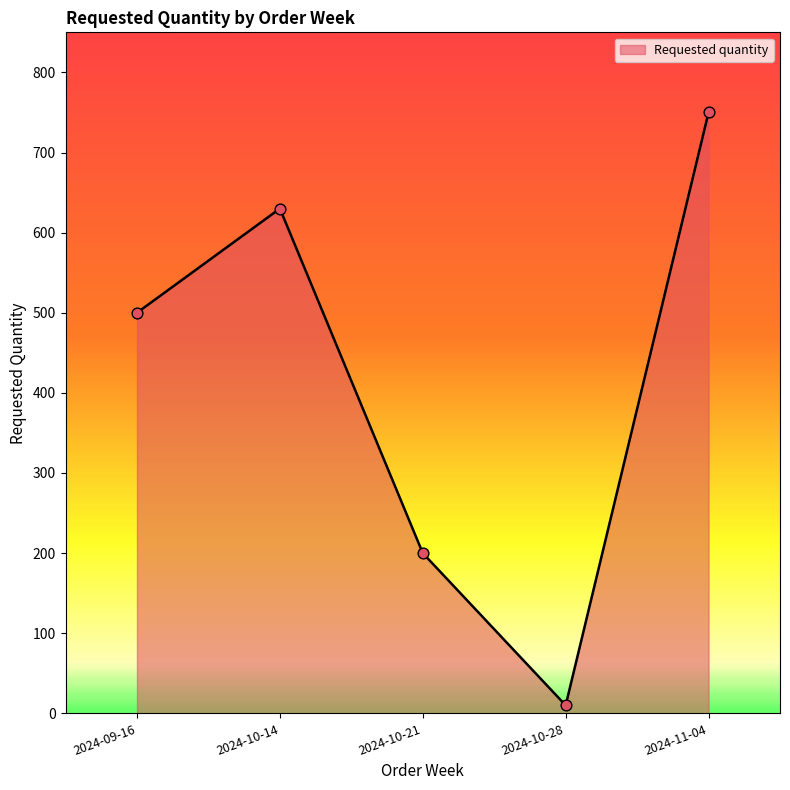

What is the change in value from 2024-09-16 to 2024-10-28?

-490